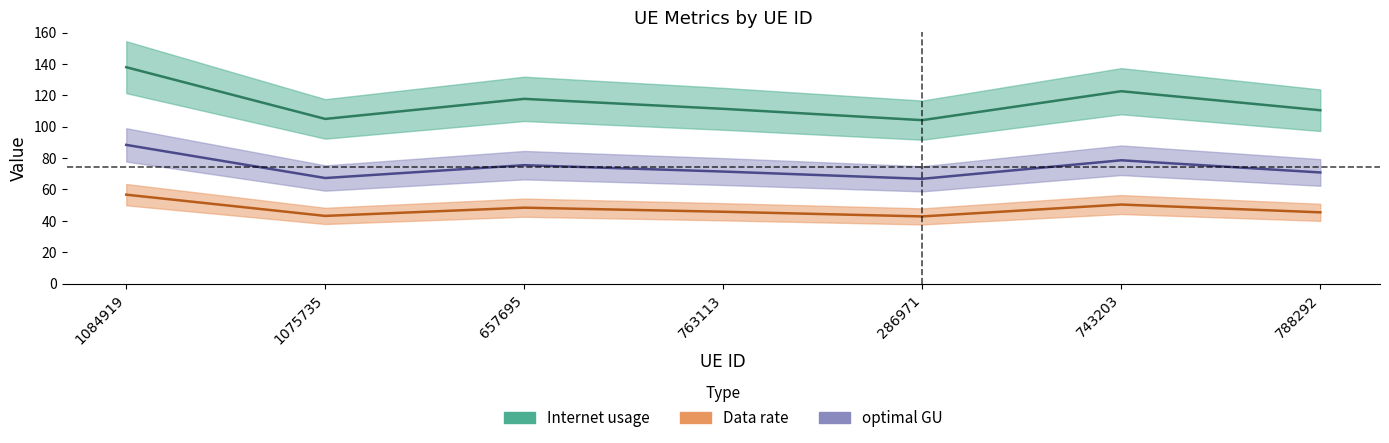

What is the minimum value shown in the chart?

42.8